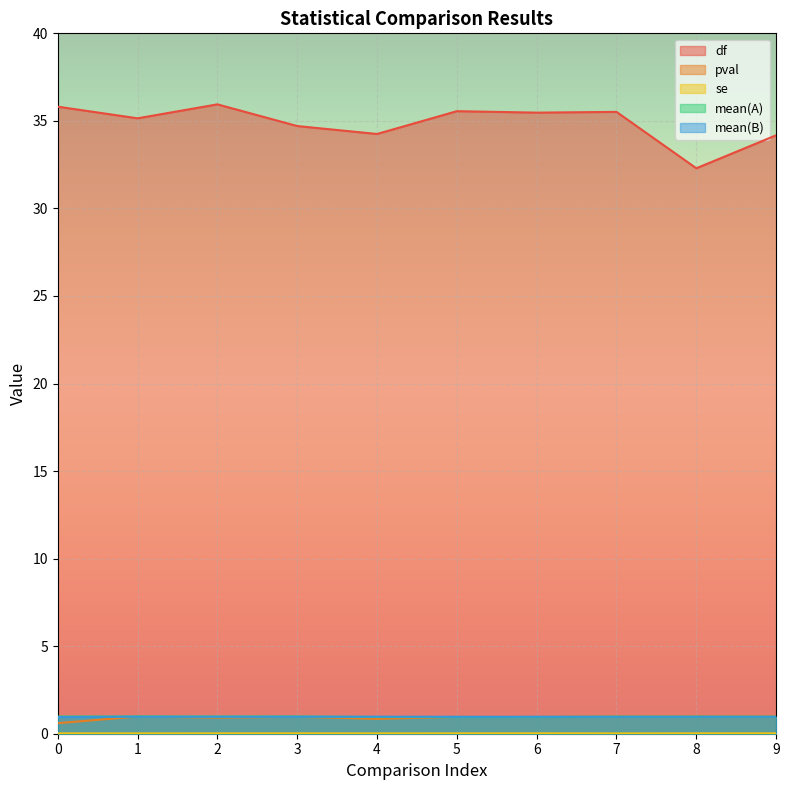

What is the spread (max minus min) of values at 5?

35.5